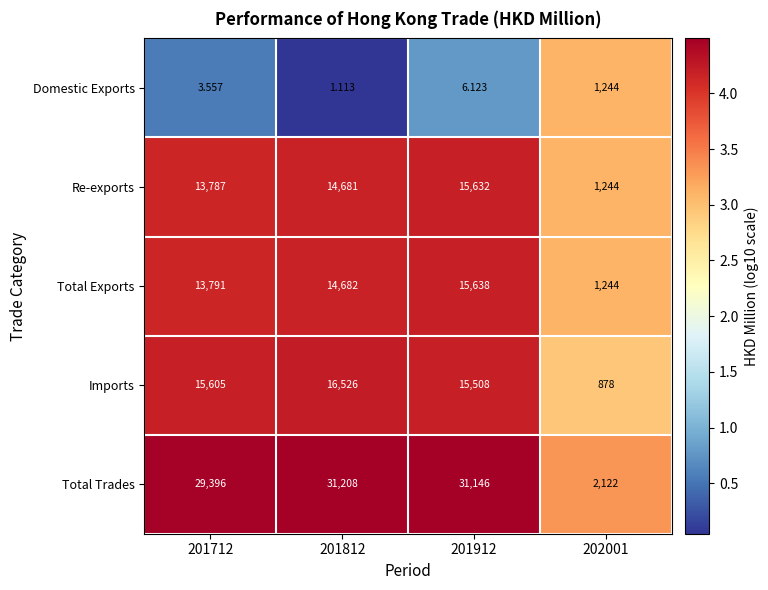

At 201712, list the series in order from largest to smallest.

Total Trades, Imports, Total Exports, Re-exports, Domestic Exports